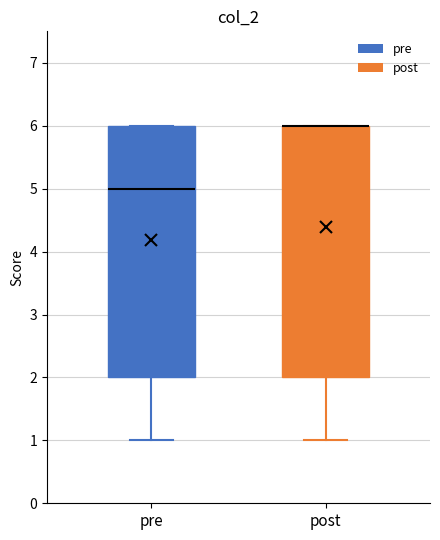

Where does the median line of the box for pre sit on the y-axis? The values are not printed on the chart, so give them approximately, as read against the axis.

5